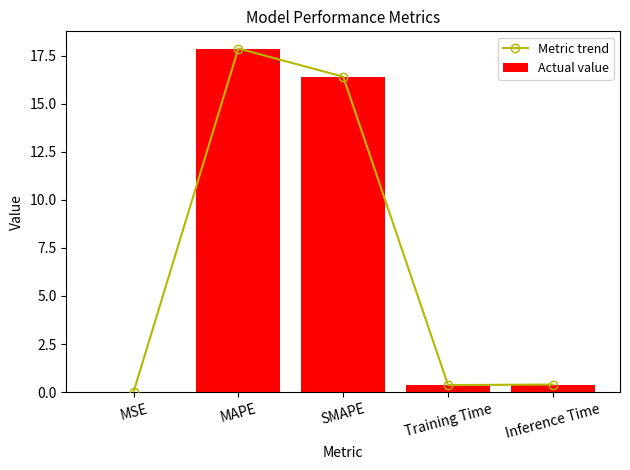

At which label is Metric trend closest to 8?

Inference Time